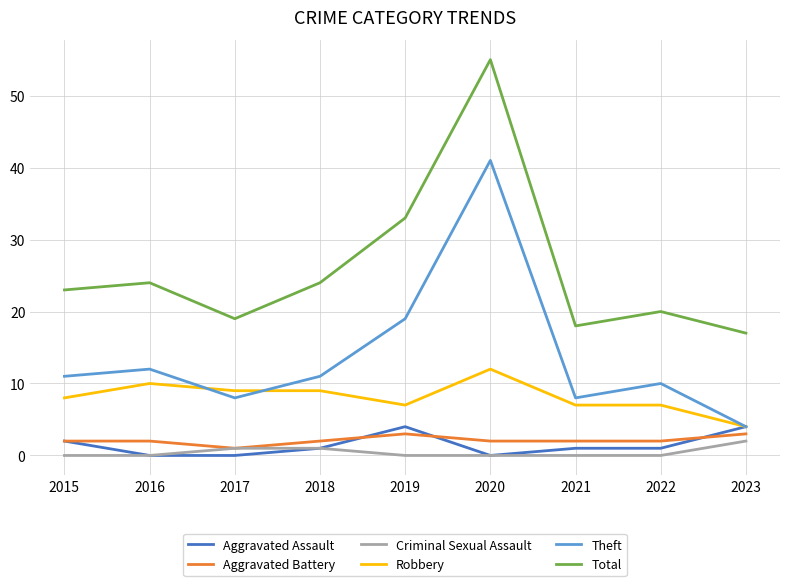

What value does the Robbery series have at 2022?

7